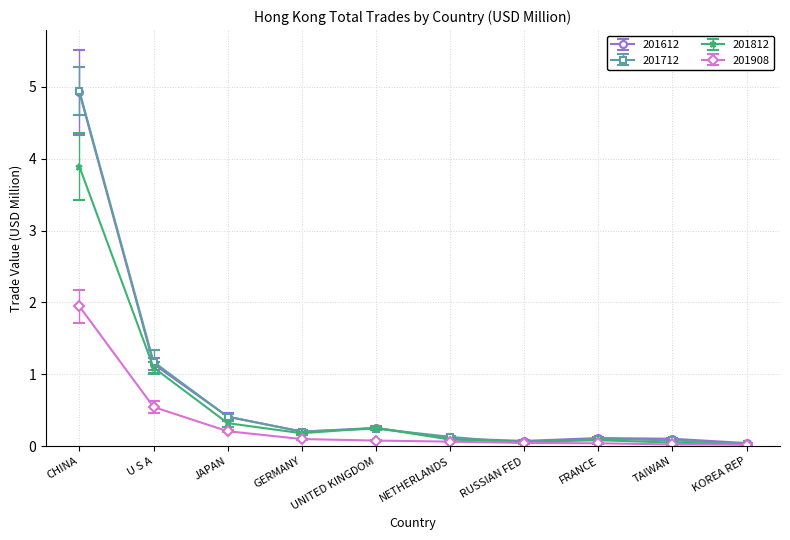

Does the chart display data point markers on the line(s)?

Yes